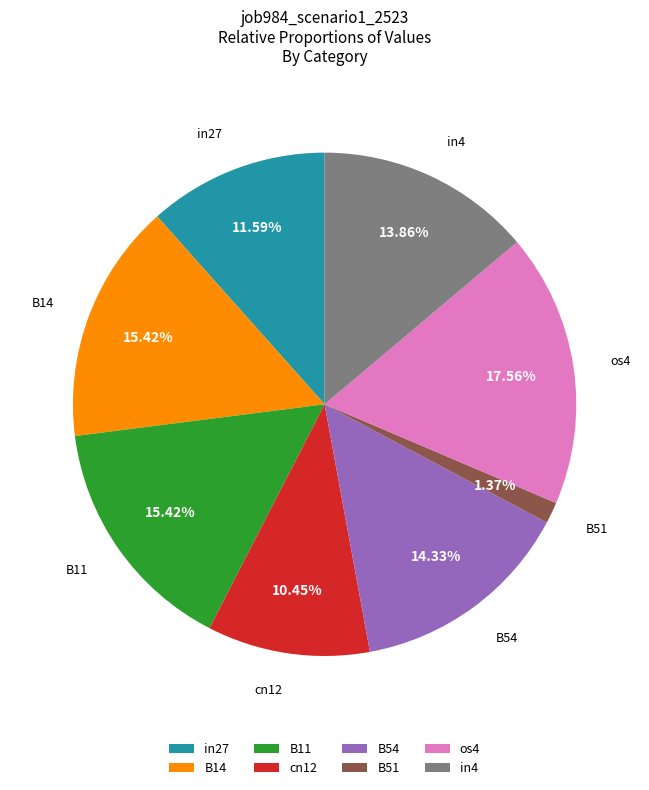

How many slices are in this pie chart?

8